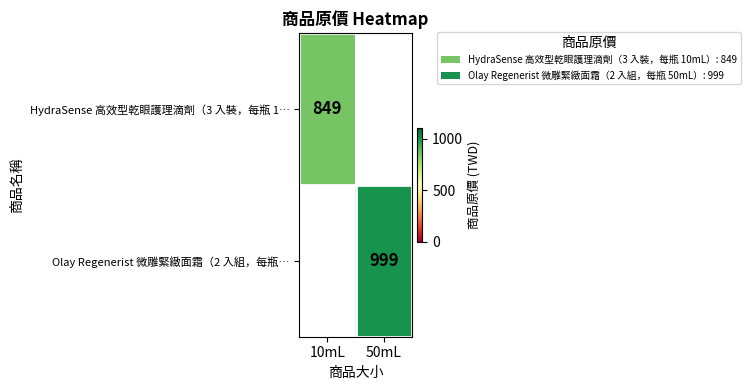

The HydraSense 高效型乾眼護理滴劑（3 入裝，每瓶 1… series shows 1181 at 10mL. True or false?

False